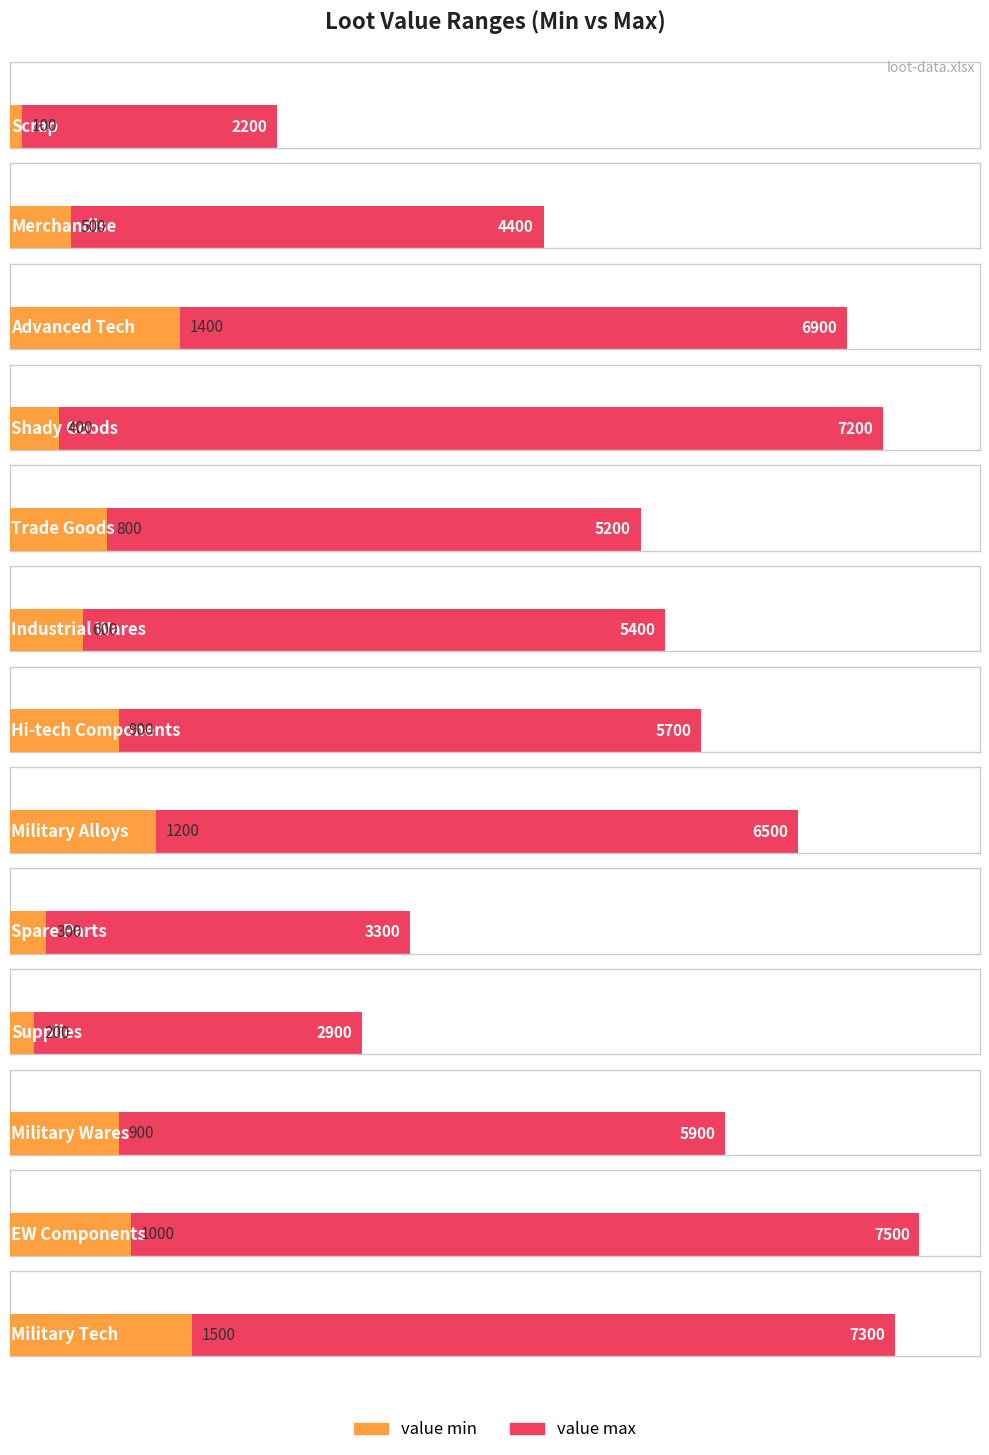

The value min series shows 49 at Supplies. True or false?

False